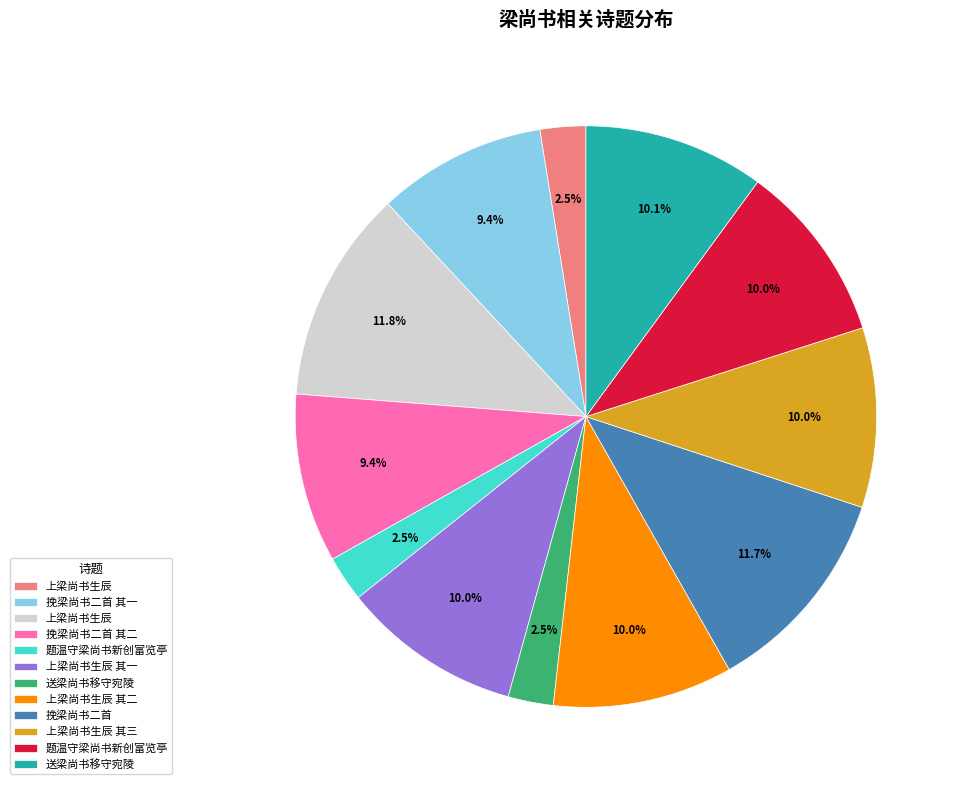

Is there any slice that represents more than half of the pie?

No